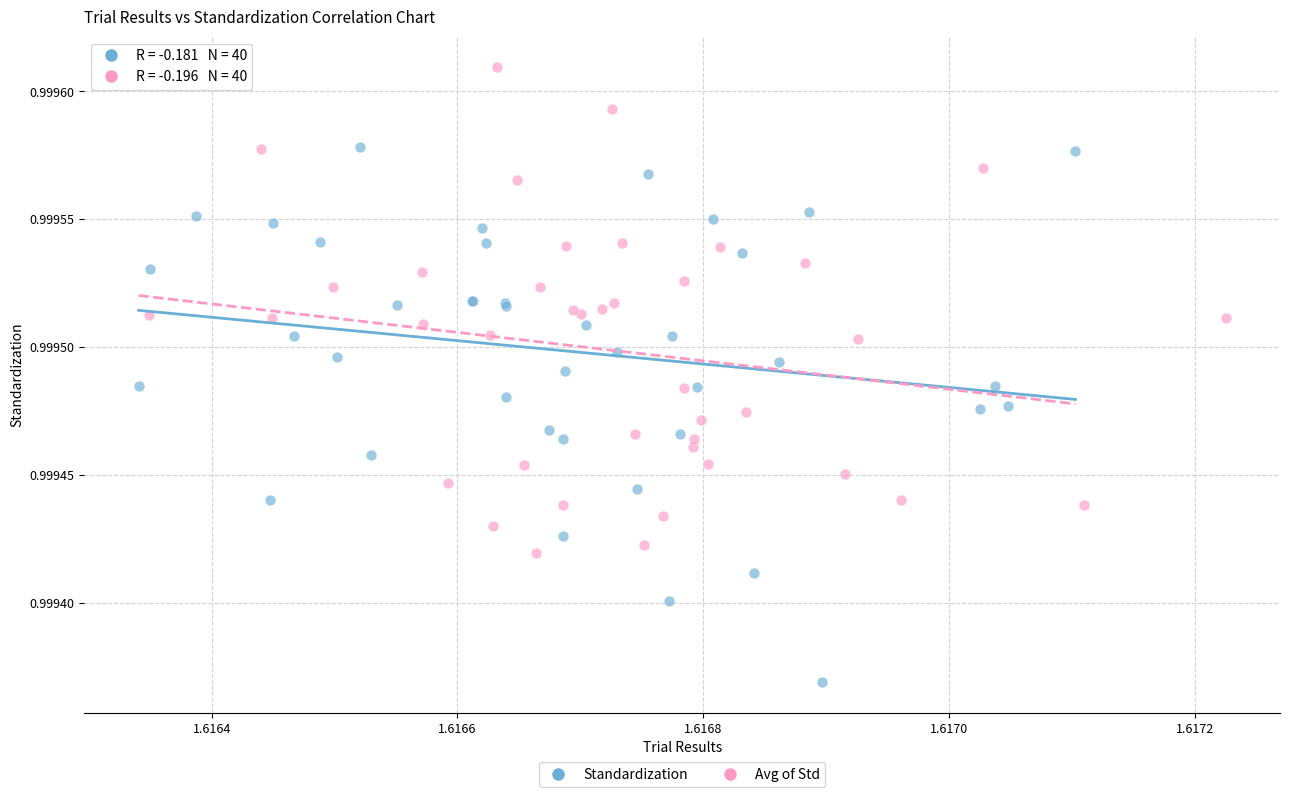

Which series reaches the minimum Y coordinate?

Standardization